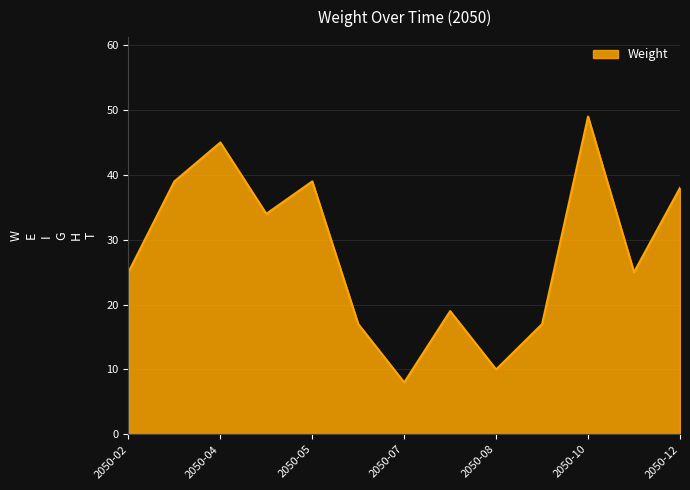

What is the smallest value displayed?

8